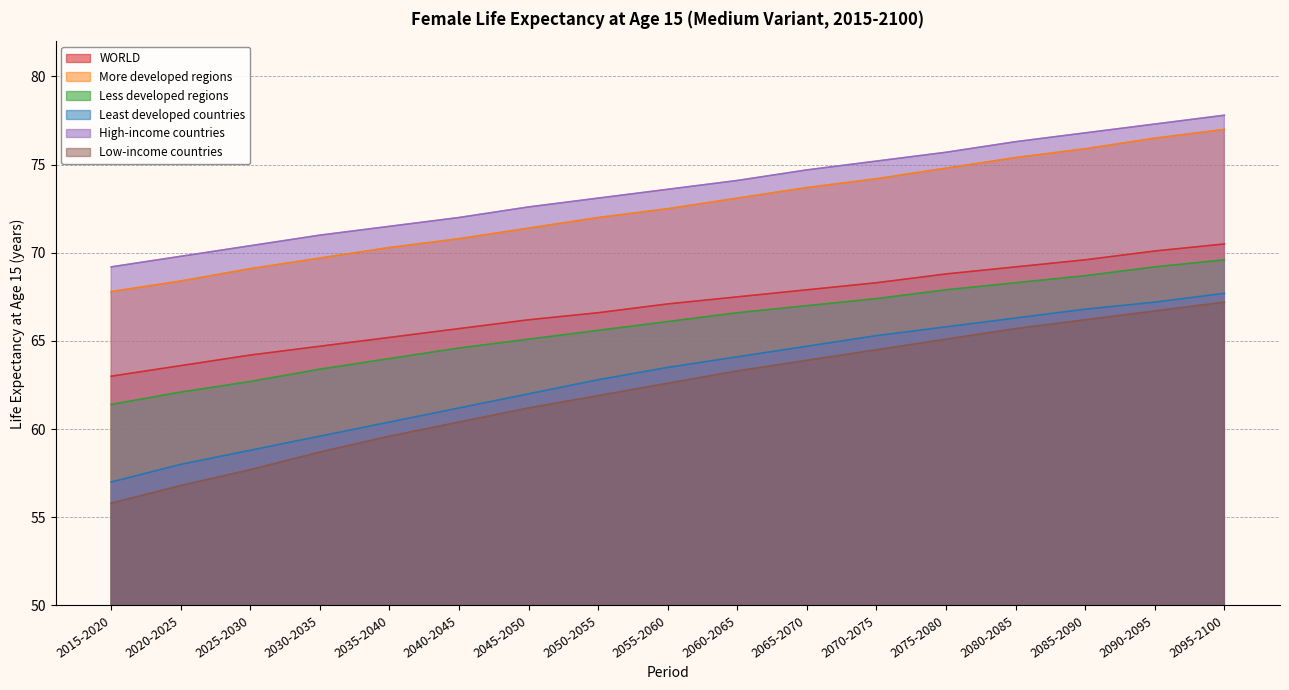

Reading left to right, what are all the values shown in this chart?

WORLD: 2015-2020=63.0	2020-2025=63.6	2025-2030=64.2	2030-2035=64.7	2035-2040=65.2	2040-2045=65.7	2045-2050=66.2	2050-2055=66.6	2055-2060=67.1	2060-2065=67.5	2065-2070=67.9	2070-2075=68.3	2075-2080=68.8	2080-2085=69.2	2085-2090=69.6	2090-2095=70.1	2095-2100=70.5
More developed regions: 2015-2020=67.8	2020-2025=68.4	2025-2030=69.1	2030-2035=69.7	2035-2040=70.3	2040-2045=70.8	2045-2050=71.4	2050-2055=72.0	2055-2060=72.5	2060-2065=73.1	2065-2070=73.7	2070-2075=74.2	2075-2080=74.8	2080-2085=75.4	2085-2090=75.9	2090-2095=76.5	2095-2100=77.0
Less developed regions: 2015-2020=61.4	2020-2025=62.1	2025-2030=62.7	2030-2035=63.4	2035-2040=64.0	2040-2045=64.6	2045-2050=65.1	2050-2055=65.6	2055-2060=66.1	2060-2065=66.6	2065-2070=67.0	2070-2075=67.4	2075-2080=67.9	2080-2085=68.3	2085-2090=68.7	2090-2095=69.2	2095-2100=69.6
Least developed countries: 2015-2020=57.0	2020-2025=58.0	2025-2030=58.8	2030-2035=59.6	2035-2040=60.4	2040-2045=61.2	2045-2050=62.0	2050-2055=62.8	2055-2060=63.5	2060-2065=64.1	2065-2070=64.7	2070-2075=65.3	2075-2080=65.8	2080-2085=66.3	2085-2090=66.8	2090-2095=67.2	2095-2100=67.7
High-income countries: 2015-2020=69.2	2020-2025=69.8	2025-2030=70.4	2030-2035=71.0	2035-2040=71.5	2040-2045=72.0	2045-2050=72.6	2050-2055=73.1	2055-2060=73.6	2060-2065=74.1	2065-2070=74.7	2070-2075=75.2	2075-2080=75.7	2080-2085=76.3	2085-2090=76.8	2090-2095=77.3	2095-2100=77.8
Low-income countries: 2015-2020=55.8	2020-2025=56.8	2025-2030=57.7	2030-2035=58.7	2035-2040=59.6	2040-2045=60.4	2045-2050=61.2	2050-2055=61.9	2055-2060=62.6	2060-2065=63.3	2065-2070=63.9	2070-2075=64.5	2075-2080=65.1	2080-2085=65.7	2085-2090=66.2	2090-2095=66.7	2095-2100=67.2